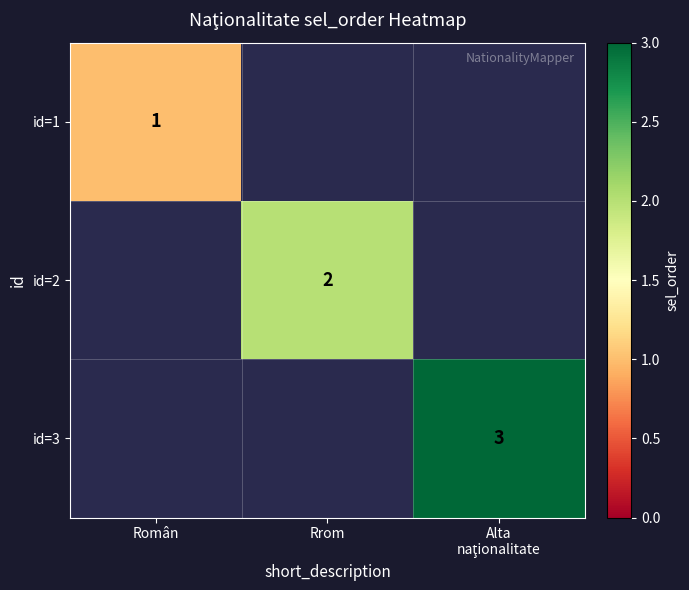

At how many categories does at least one series exceed 1?

2